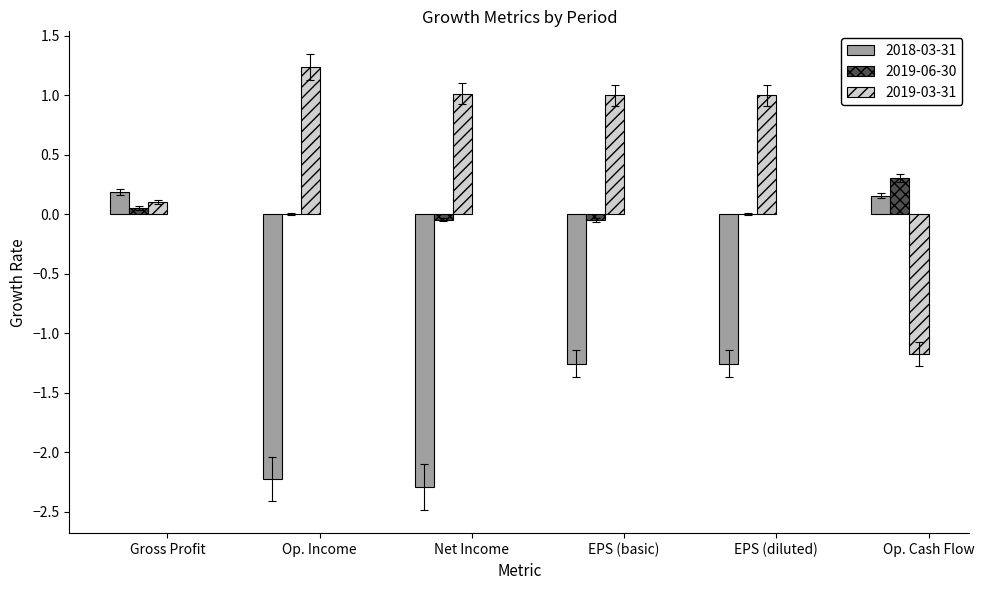

At which category is the sum across all series the highest?

Gross Profit